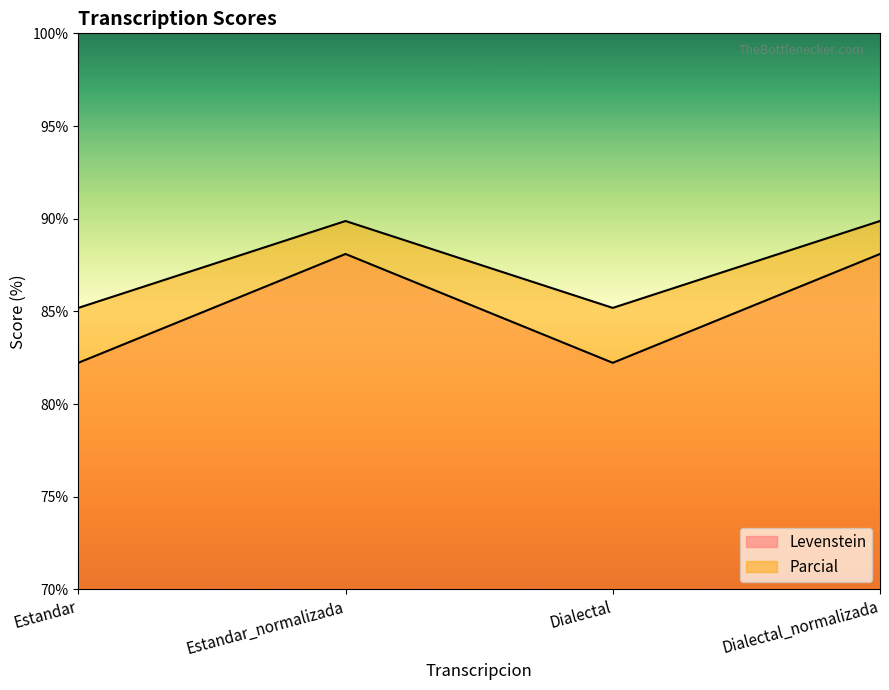

True or false: Parcial and Levenstein cross at least once.

False